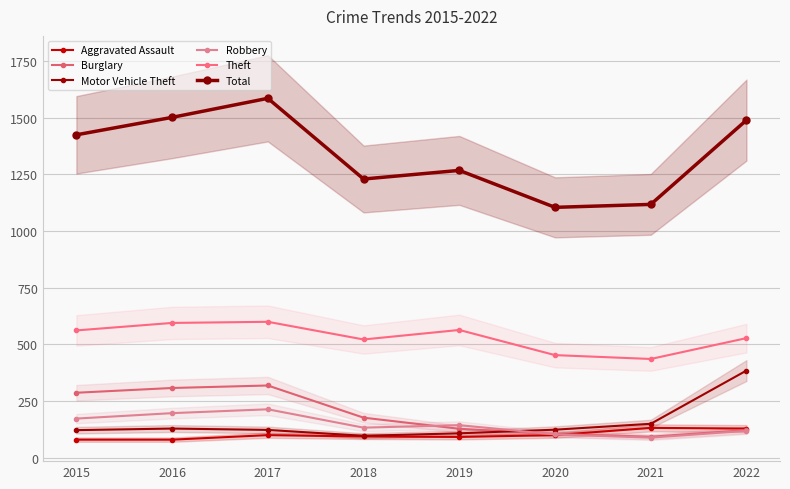

Reading left to right, transcribe all the data shown in this chart.

Aggravated Assault: 79	79	99	93	91	99	131	128
Burglary: 286	307	318	176	127	104	92	121
Motor Vehicle Theft: 121	128	122	96	107	123	149	384
Robbery: 172	196	213	132	143	102	88	118
Theft: 561	594	599	521	563	452	435	527
Total: 1424	1501	1585	1229	1267	1104	1117	1489